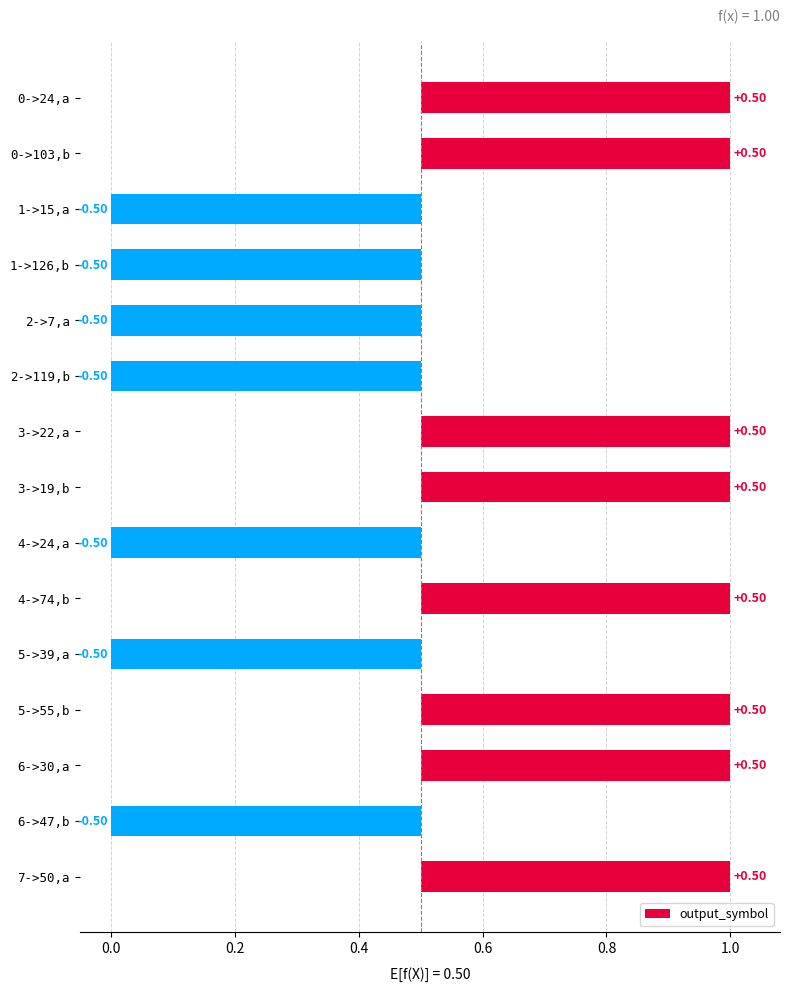

What position from the left is 5->39,a?

11